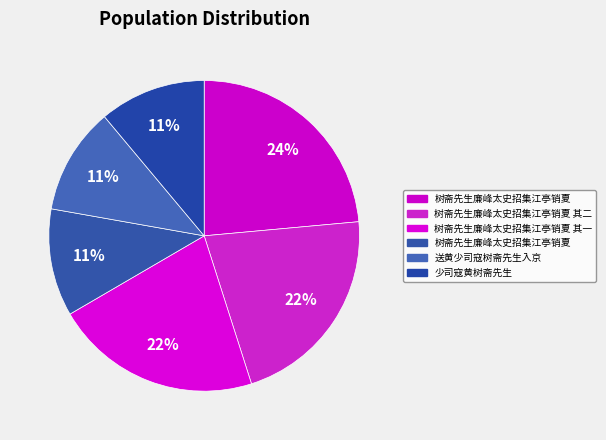

Count the number of slices in the pie.

6